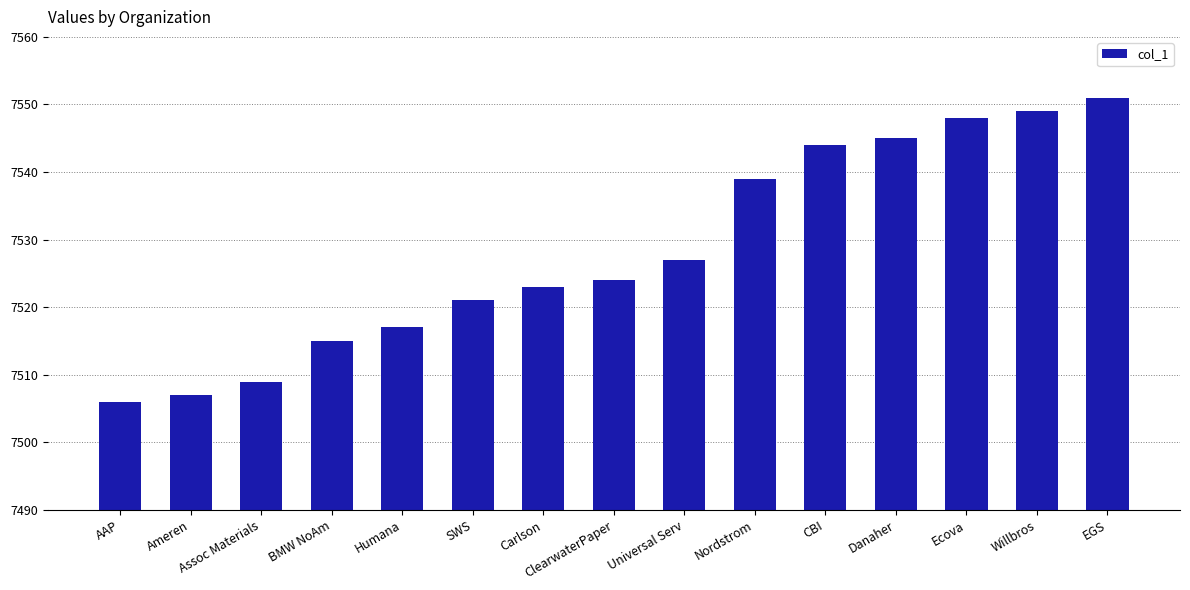

What is the minimum value shown in the chart?

7506